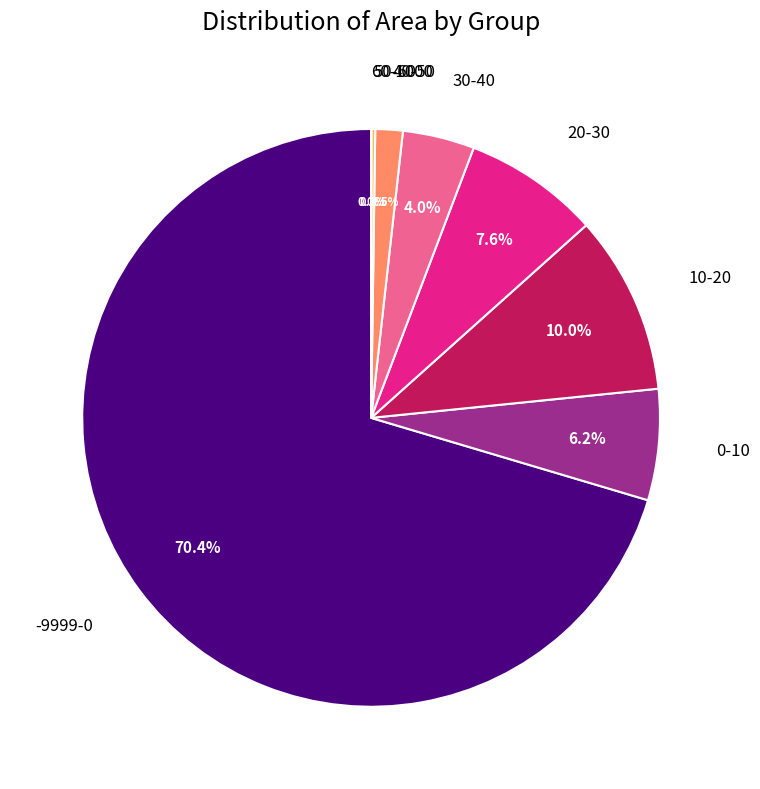

Does any single category account for the majority?

Yes